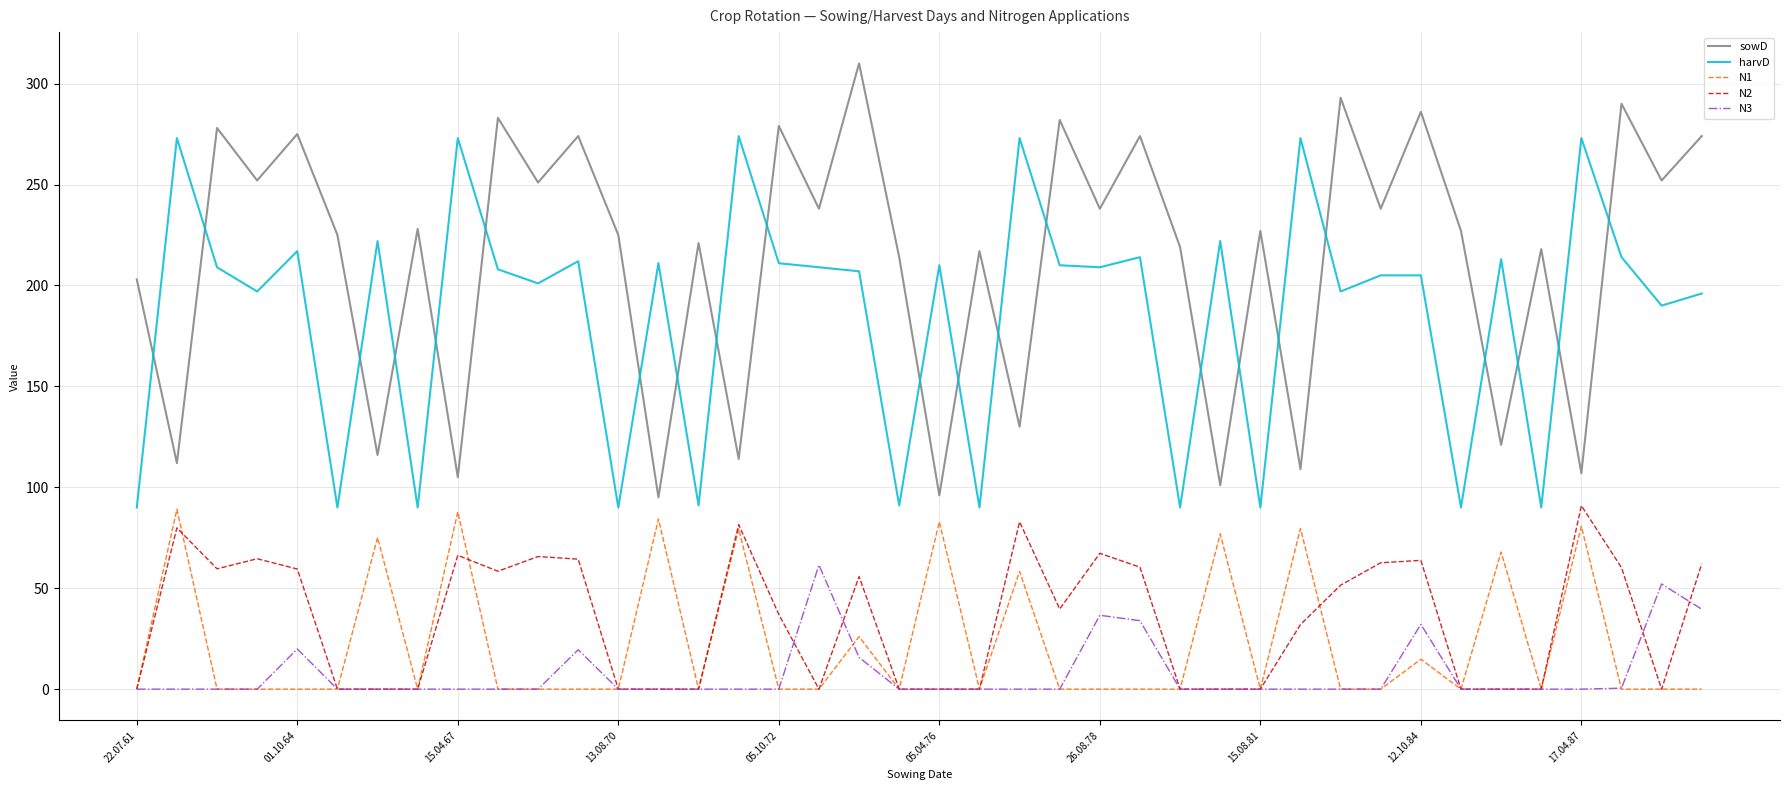

True or false: harvD and N3 cross at least once.

False